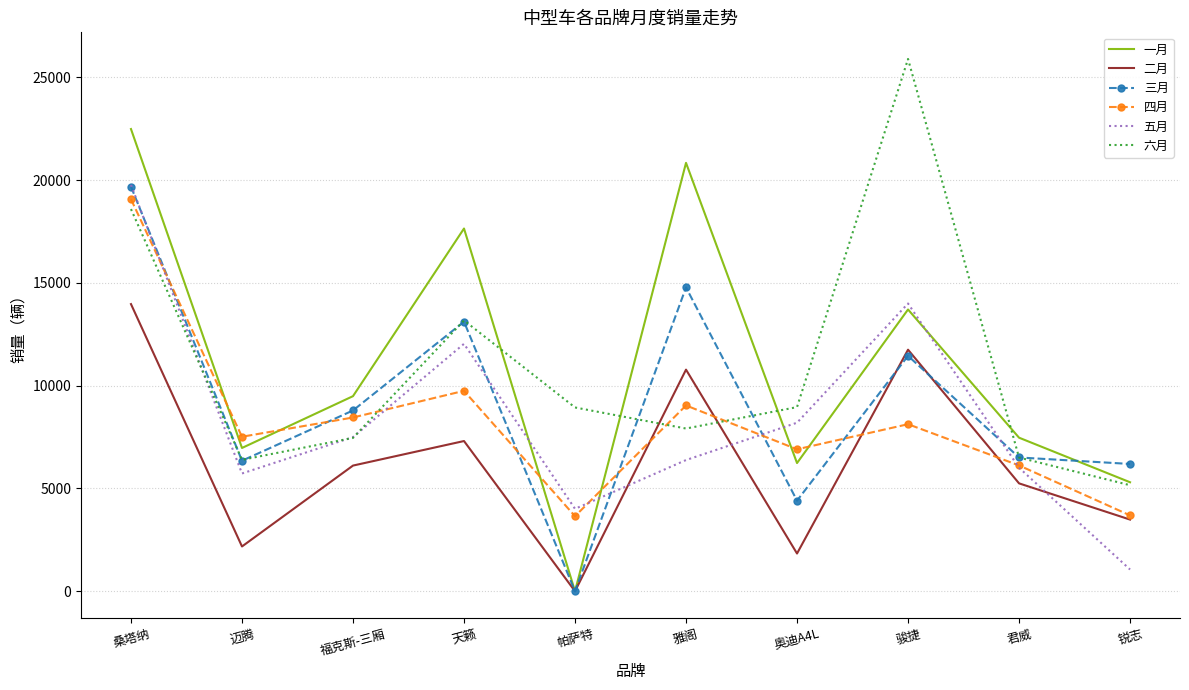

What is the total value across all series at 迈腾?

35135